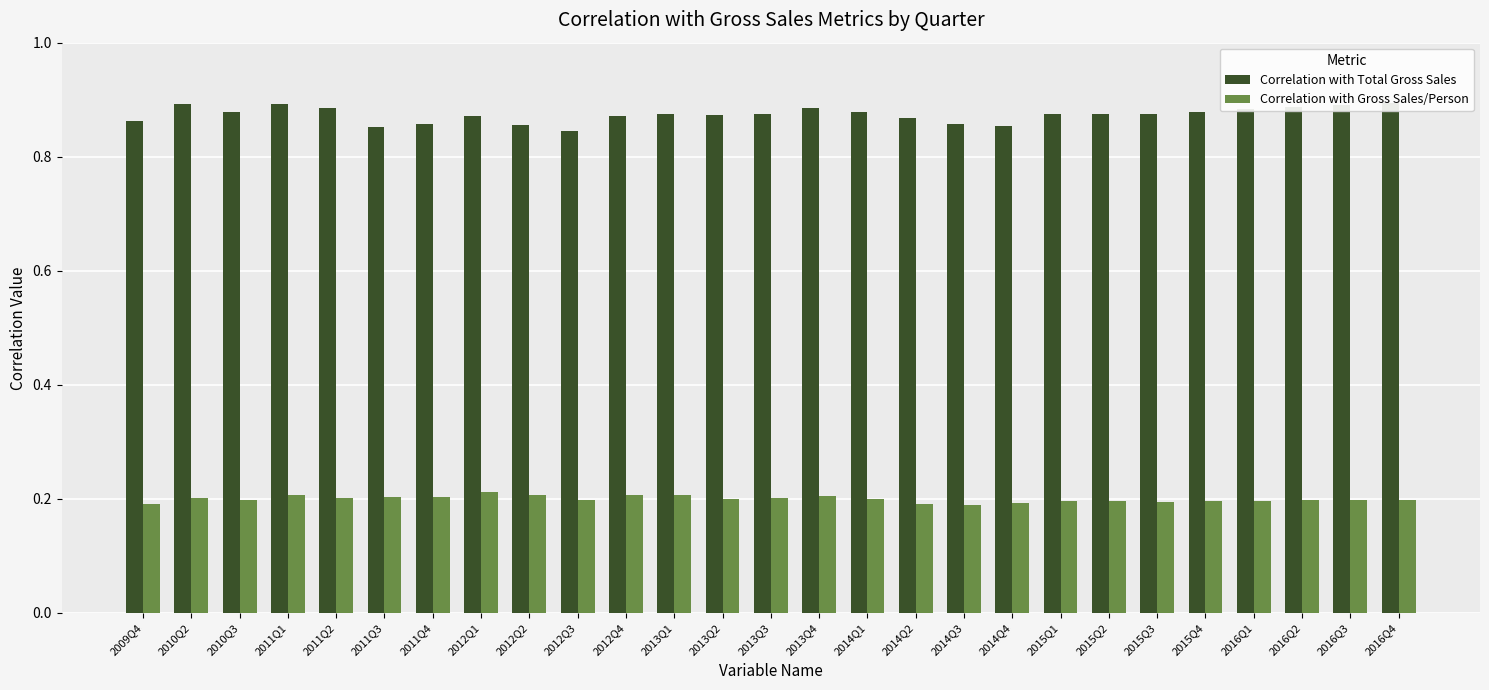

Rank the series at 2012Q4 from lowest to highest value.

Correlation with Gross Sales/Person, Correlation with Total Gross Sales